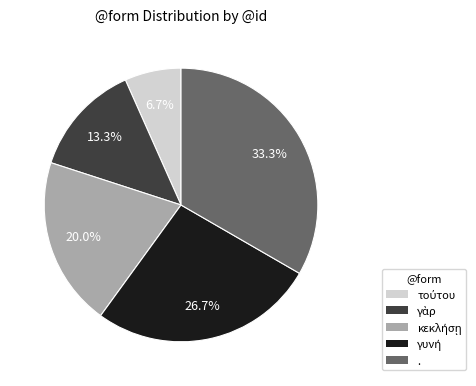

Is it true that . is 33% of the pie?

True